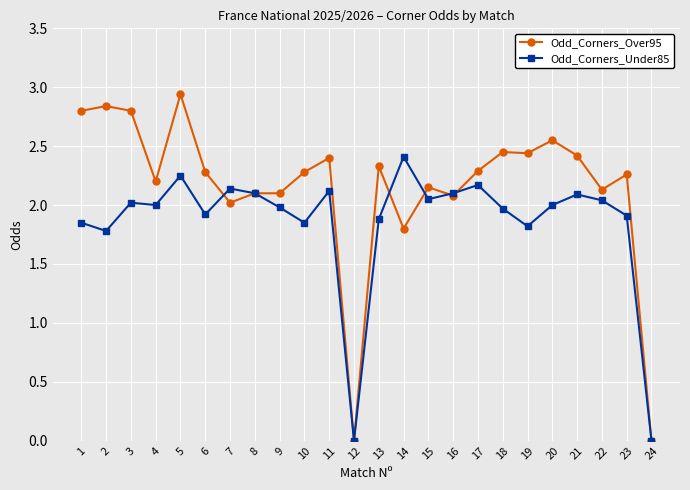

How many categories are shown in the chart?

24